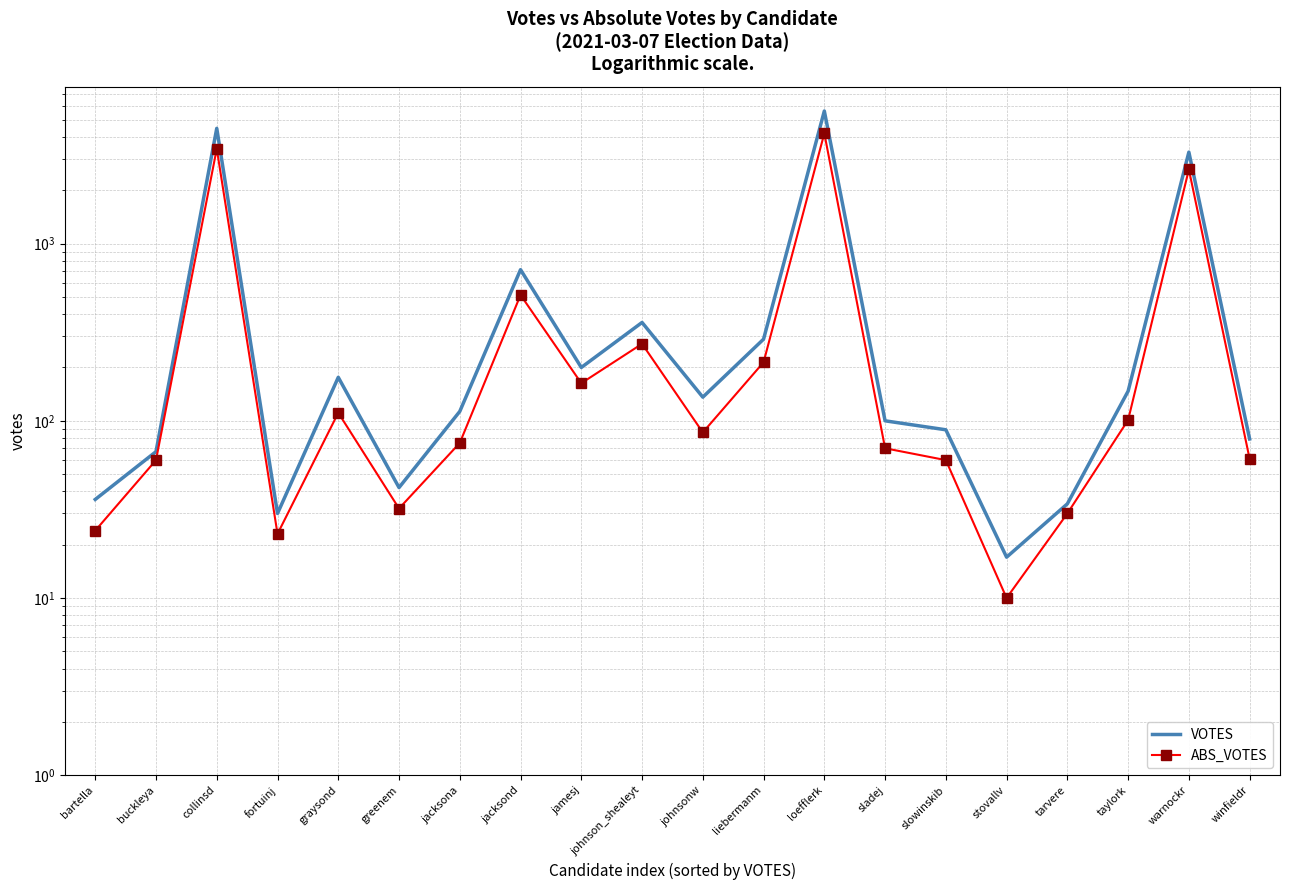

Reading left to right, list all the values displayed in this chart.

VOTES: bartella=36	buckleya=67	collinsd=4473	fortuinj=30	graysond=176	greenem=42	jacksona=113	jacksond=713	jamesj=200	johnson_shealeyt=359	johnsonw=136	liebermanm=289	loefflerk=5603	sladej=100	slowinskib=89	stovallv=17	tarvere=34	taylork=147	warnockr=3284	winfieldr=79
ABS_VOTES: bartella=24	buckleya=60	collinsd=3431	fortuinj=23	graysond=111	greenem=32	jacksona=75	jacksond=513	jamesj=163	johnson_shealeyt=272	johnsonw=86	liebermanm=214	loefflerk=4194	sladej=70	slowinskib=60	stovallv=10	tarvere=30	taylork=101	warnockr=2622	winfieldr=61